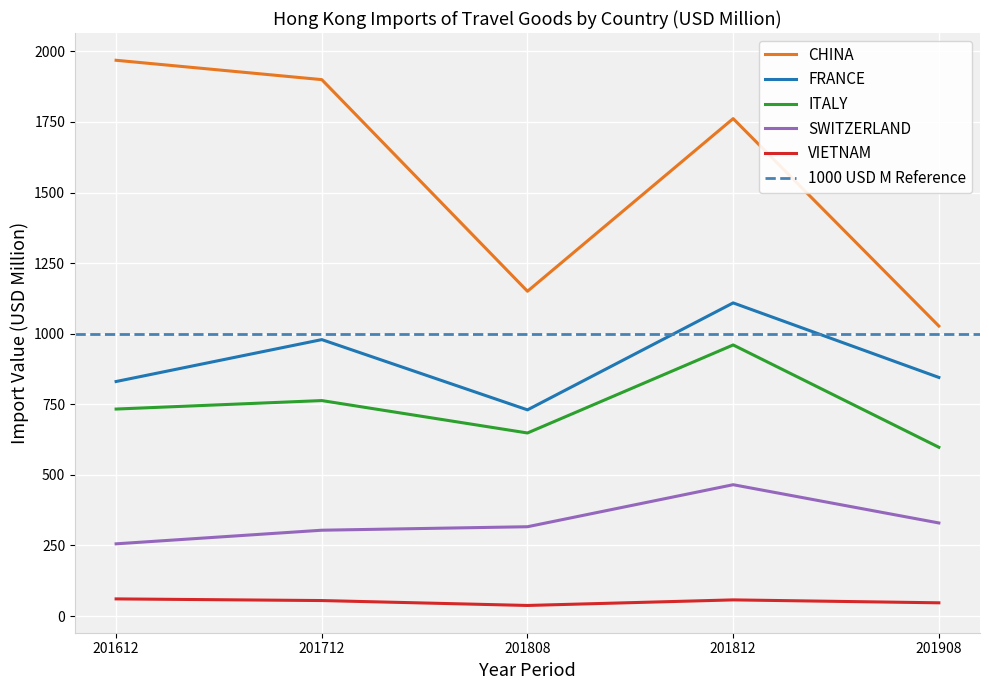

Reading left to right, transcribe all the data shown in this chart.

CHINA: 201612=1968.4	201712=1899.8	201808=1150.3	201812=1761.8	201908=1027.2
FRANCE: 201612=830.7	201712=979.1	201808=730.3	201812=1109.1	201908=845.1
ITALY: 201612=733.2	201712=763.2	201808=648.4	201812=960.2	201908=597.9
SWITZERLAND: 201612=255.8	201712=304.1	201808=316.4	201812=465.2	201908=329.8
VIETNAM: 201612=60.8	201712=54.9	201808=37.6	201812=57.3	201908=46.9